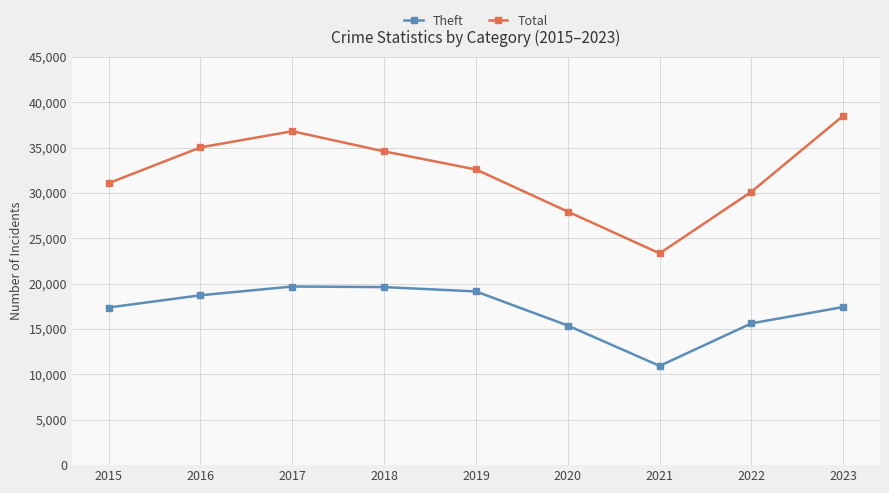

At 2019, list the series in order from smallest to largest.

Theft, Total